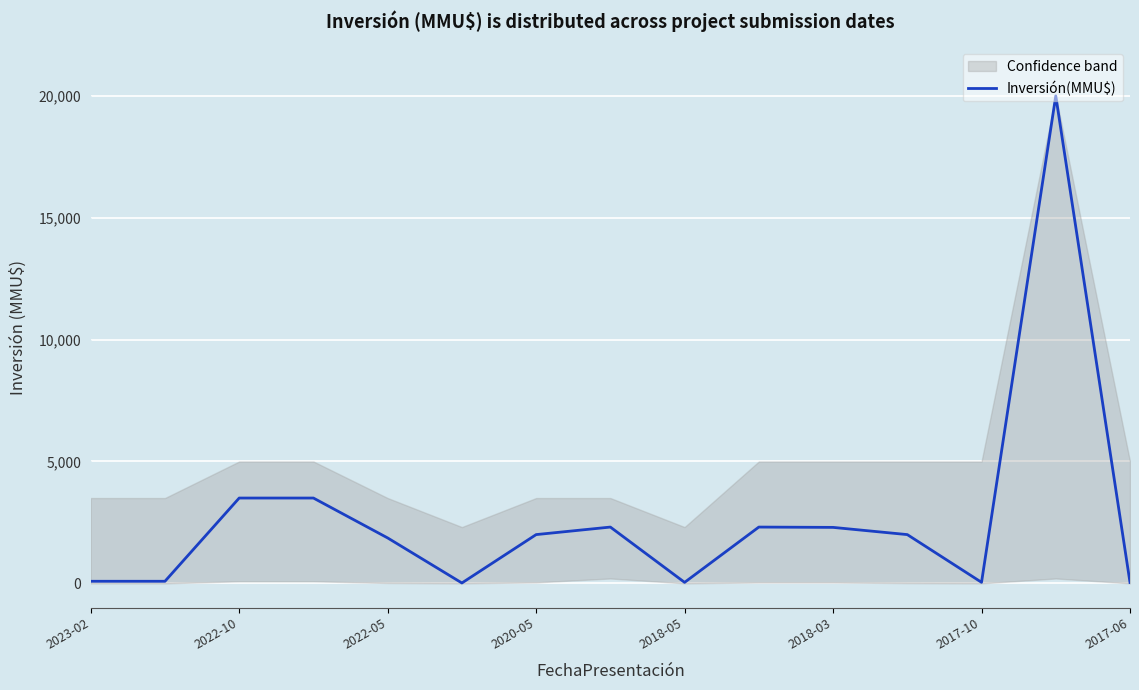

What is the maximum value for Inversión(MMU$)?

20000